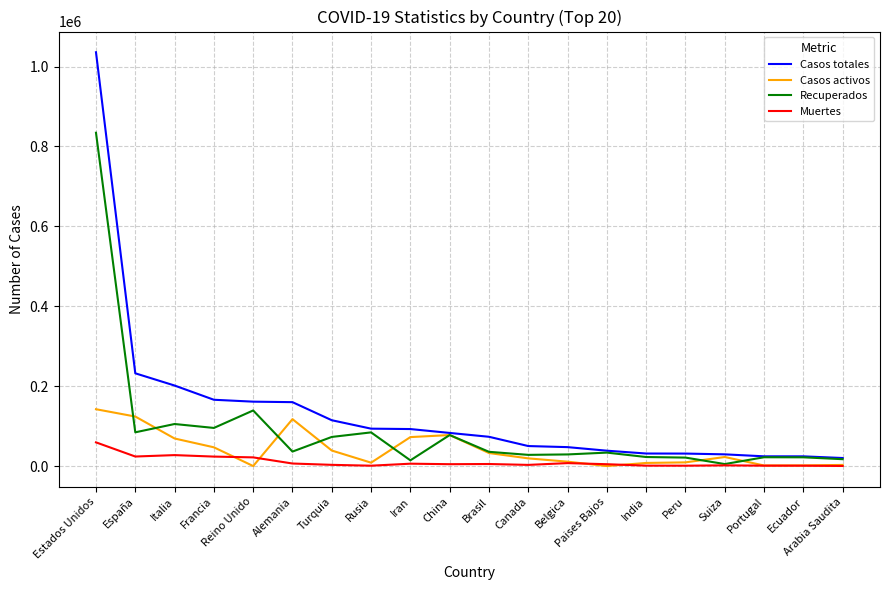

Is this an area chart (filled region under the line)?

No